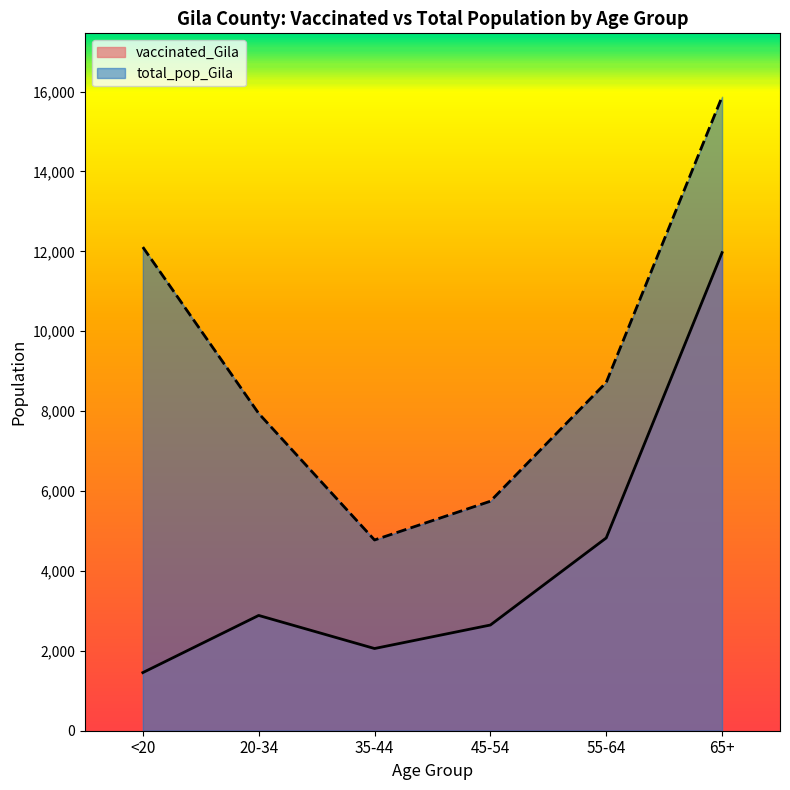

True or false: total_pop_Gila has a value of 27616 at 65+.

False